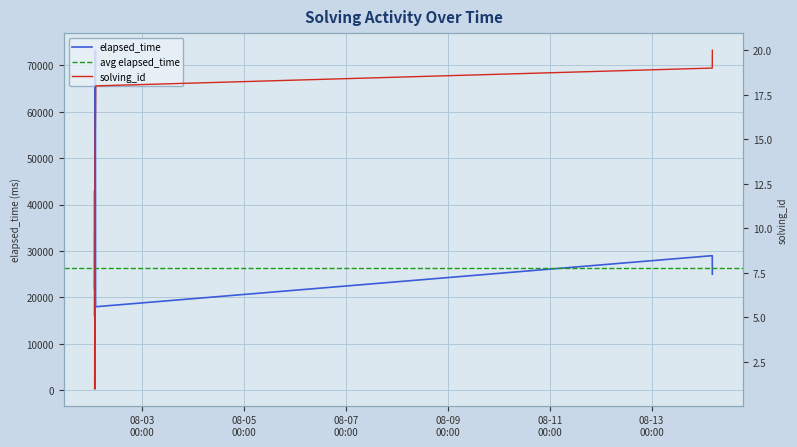

True or false: elapsed_time and solving_id intersect in this chart.

False